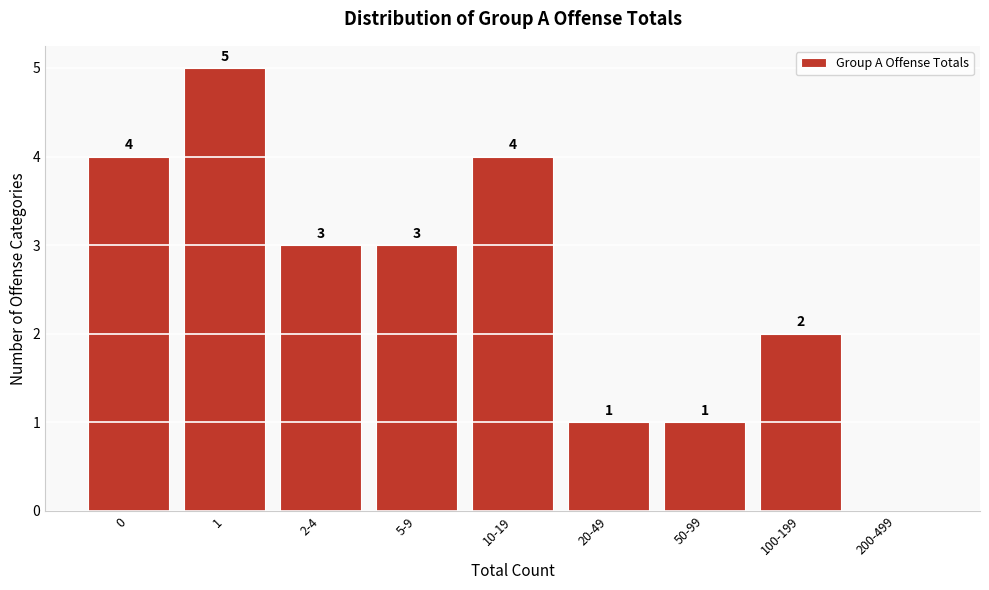

Reading right to left, list all the values displayed in this chart.

200-499=0	100-199=2	50-99=1	20-49=1	10-19=4	5-9=3	2-4=3	1=5	0=4